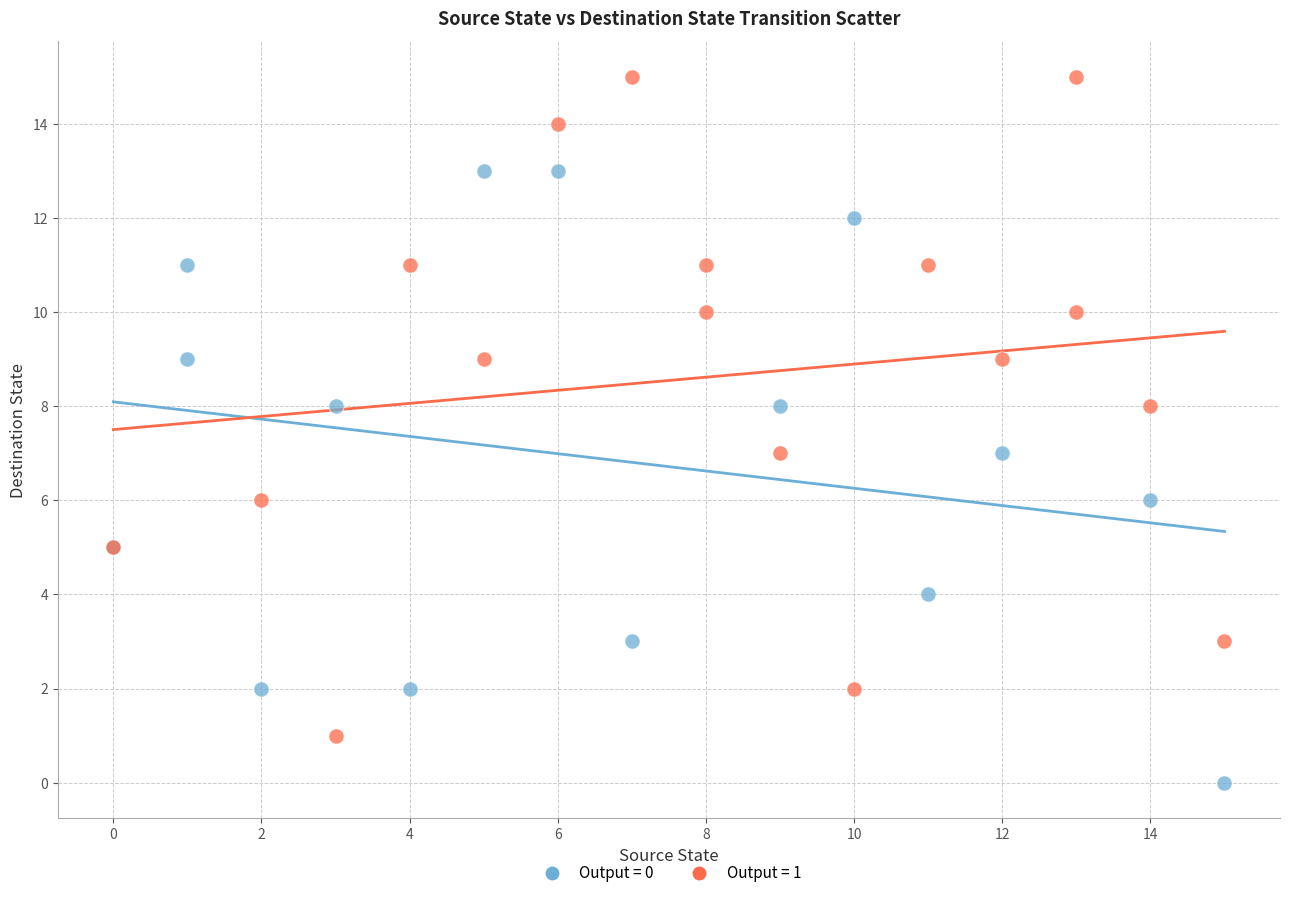

Which series has the largest Y range (max minus min)?

Output = 1